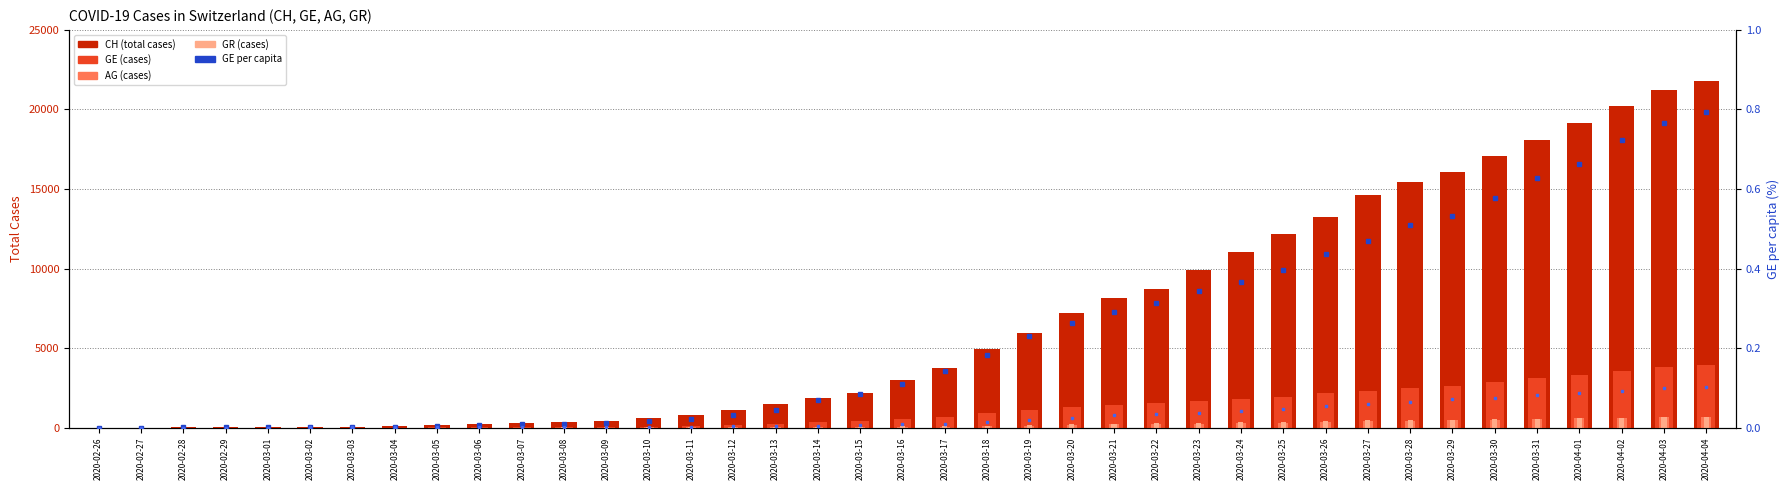

What is the total value across all series at 2020-03-30?

20995.7